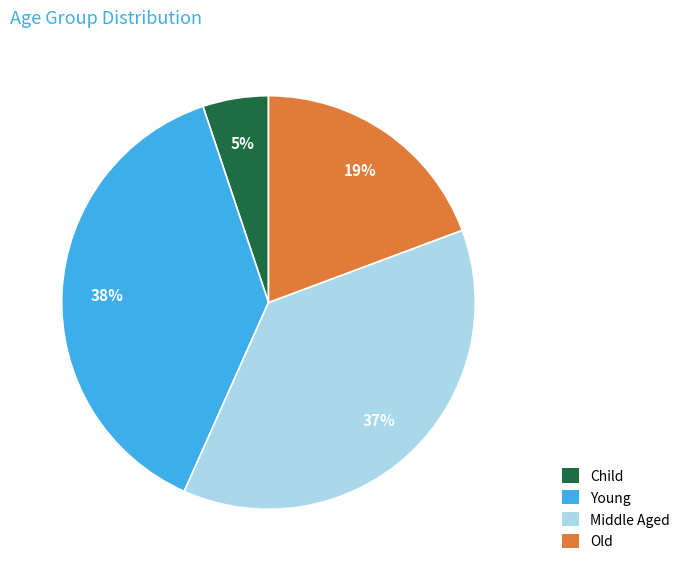

How many slices are in this pie chart?

4